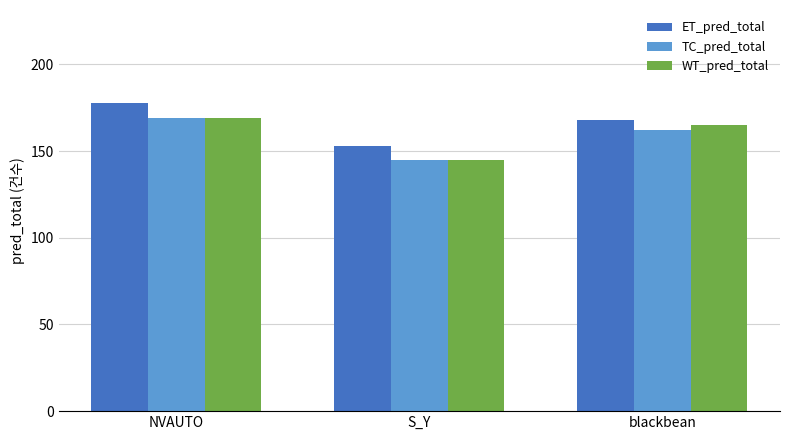

Reading left to right, list all the values displayed in this chart.

ET_pred_total: 178	153	168
TC_pred_total: 169	145	162
WT_pred_total: 169	145	165